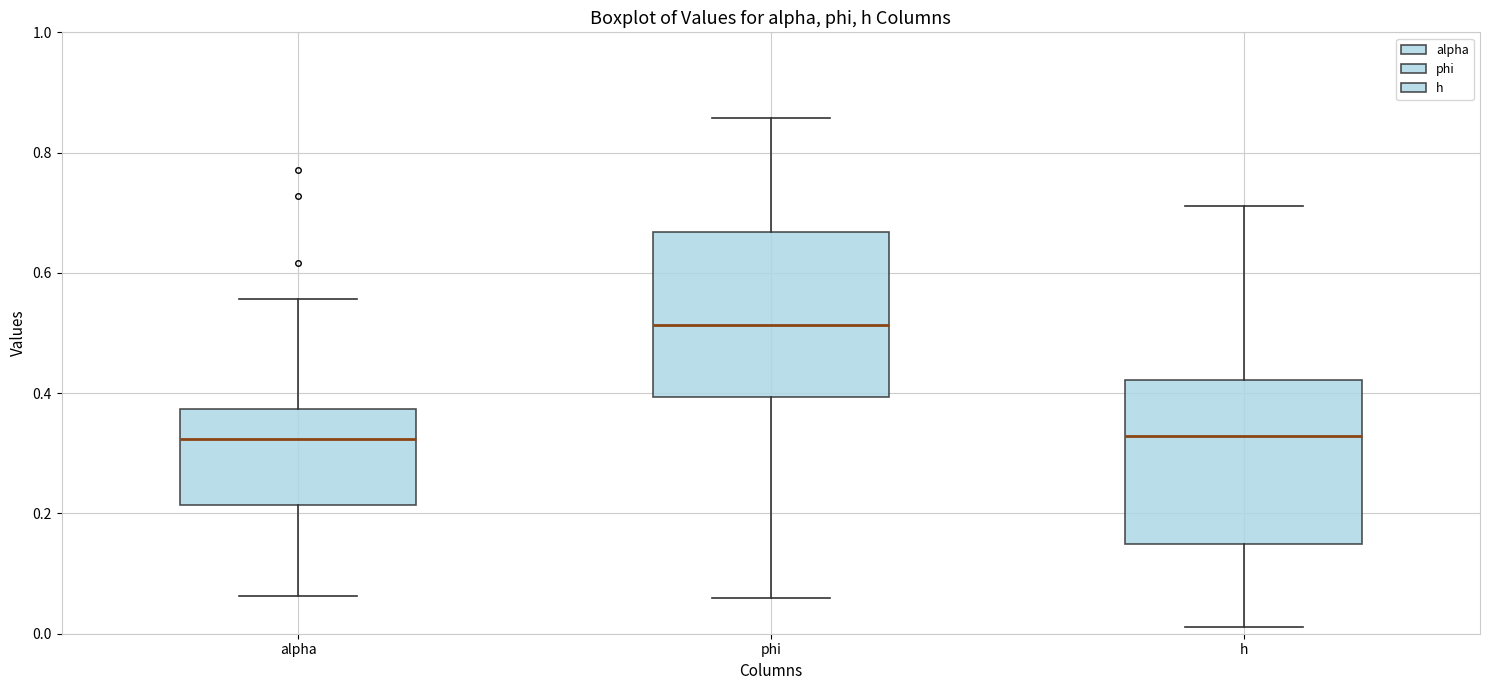

Where is the upper edge of the box for phi on the y-axis? The values are not printed on the chart, so give them approximately, as read against the axis.

0.66